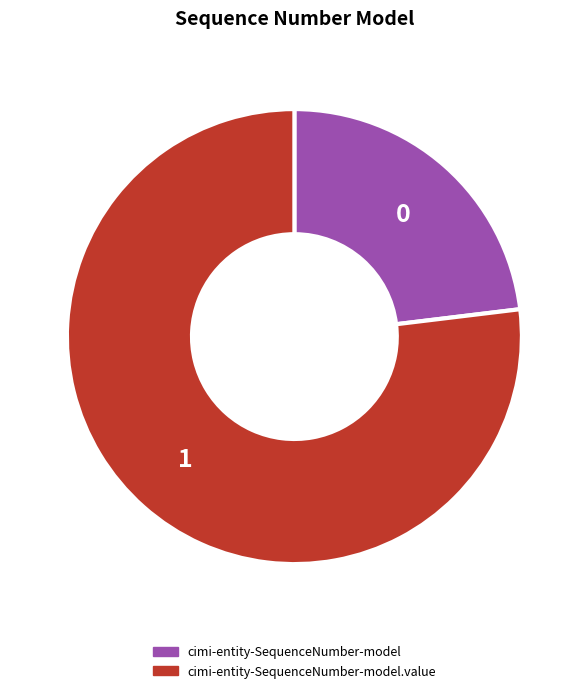

How many segments does this pie chart have?

2